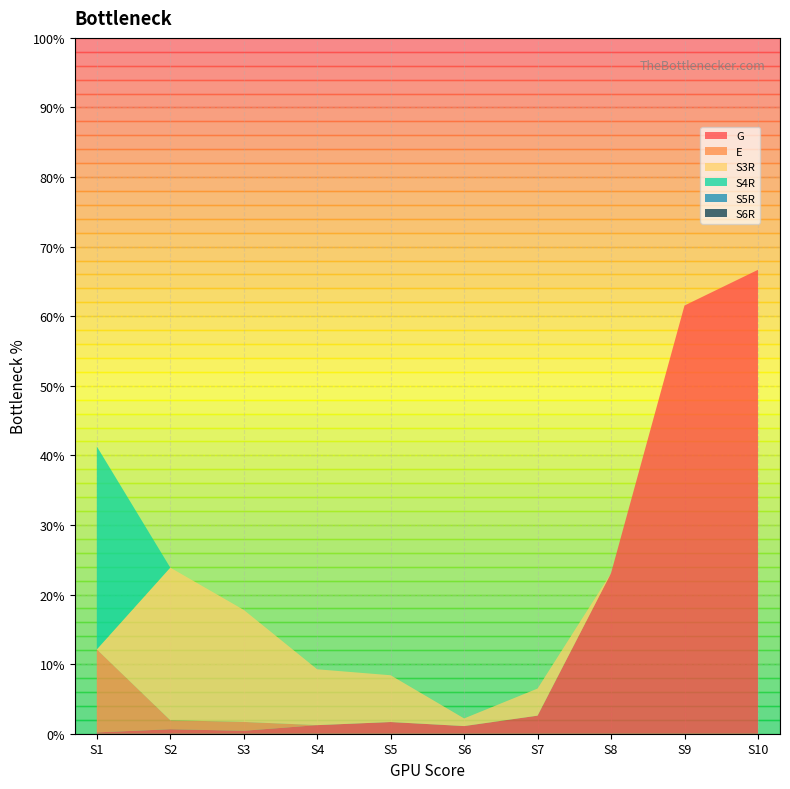

Reading left to right, what are all the values shown in this chart?

G: 0.0	0.0	0.0	0.0	0.0	0.0	0.0	0.2	0.6	0.7
E: 0.1	0.0	0.0	0.0	0.0	0.0	0.0	0.0	0.0	0.0
S3R: 0.0	0.2	0.2	0.1	0.1	0.0	0.0	0.0	0.0	0.0
S4R: 0.3	0.0	0.0	0.0	0.0	0.0	0.0	0.0	0.0	0.0
S5R: 0.0	0.0	0.0	0.0	0.0	0.0	0.0	0.0	0.0	0.0
S6R: 0.0	0.0	0.0	0.0	0.0	0.0	0.0	0.0	0.0	0.0